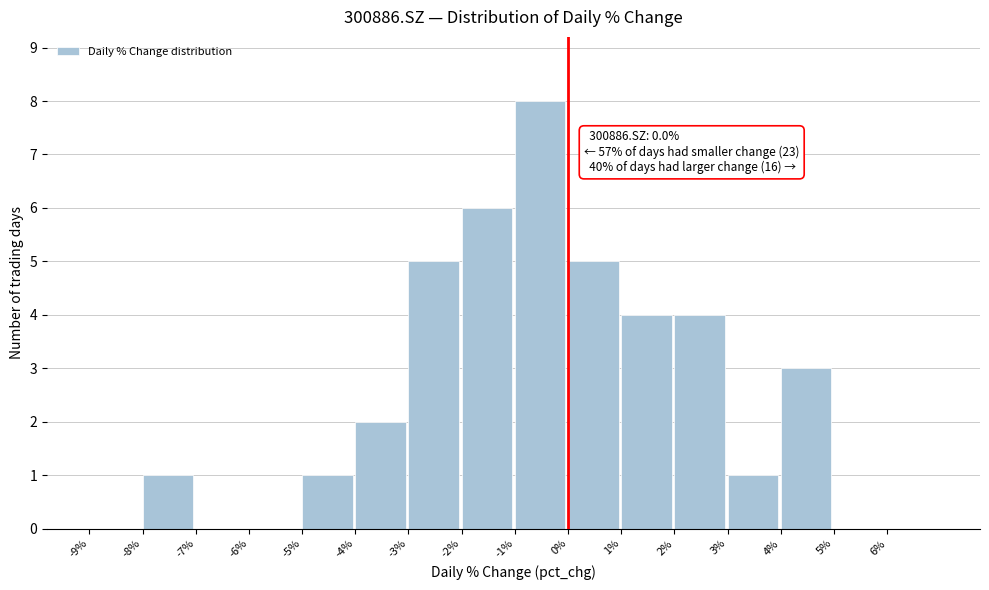

Over which range of the x-axis is the bar tallest?

-1 to 0